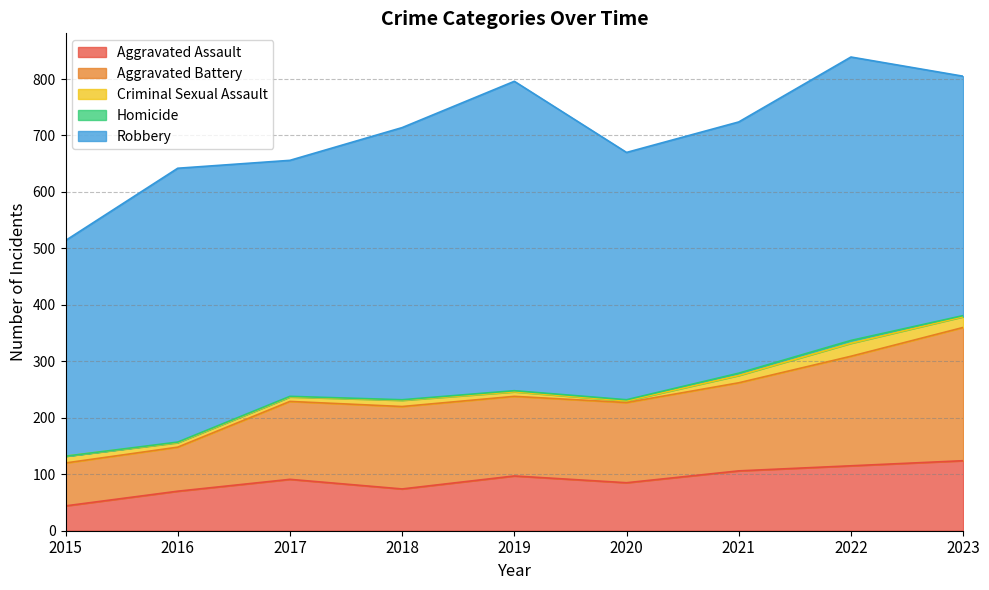

True or false: Aggravated Battery and Criminal Sexual Assault cross at least once.

False